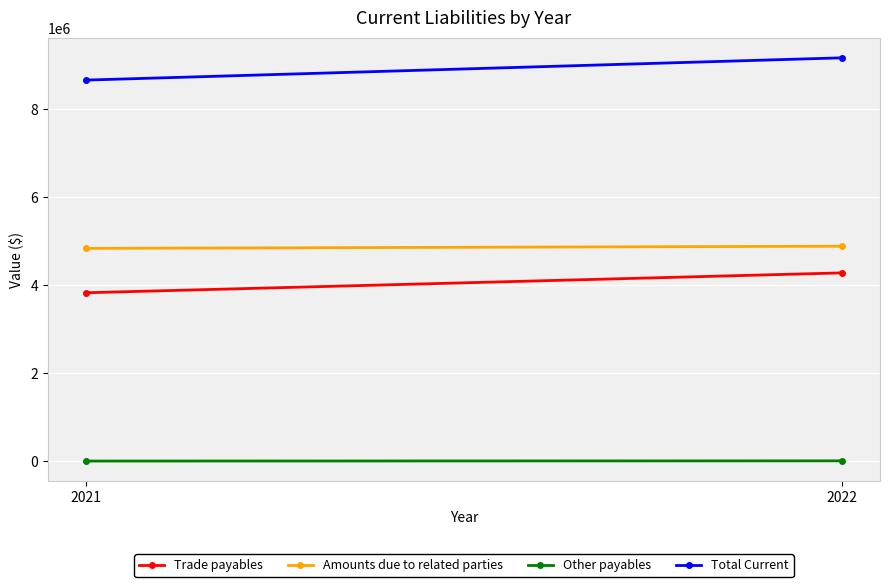

The Total Current series shows 9163407 at 2022. True or false?

True